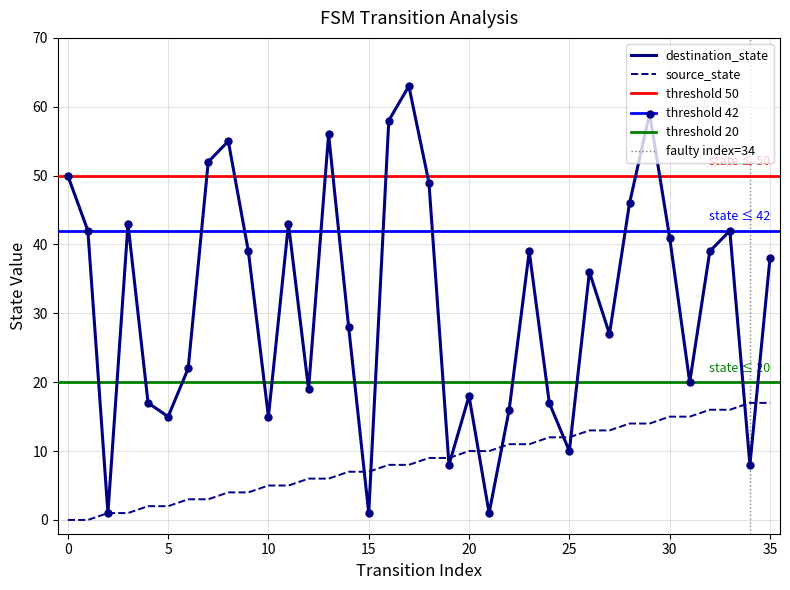

What is the value of the source_state point at the 17th from the left?

8